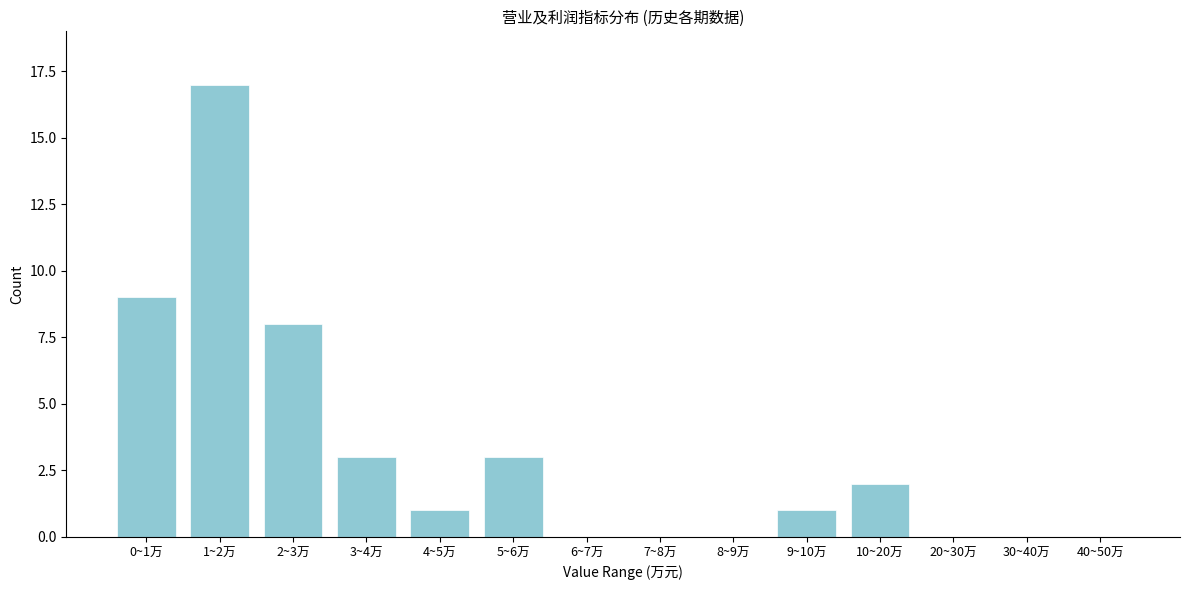

Reading right to left, extract all data points from this chart.

40~50万=0	30~40万=0	20~30万=0	10~20万=2	9~10万=1	8~9万=0	7~8万=0	6~7万=0	5~6万=3	4~5万=1	3~4万=3	2~3万=8	1~2万=17	0~1万=9